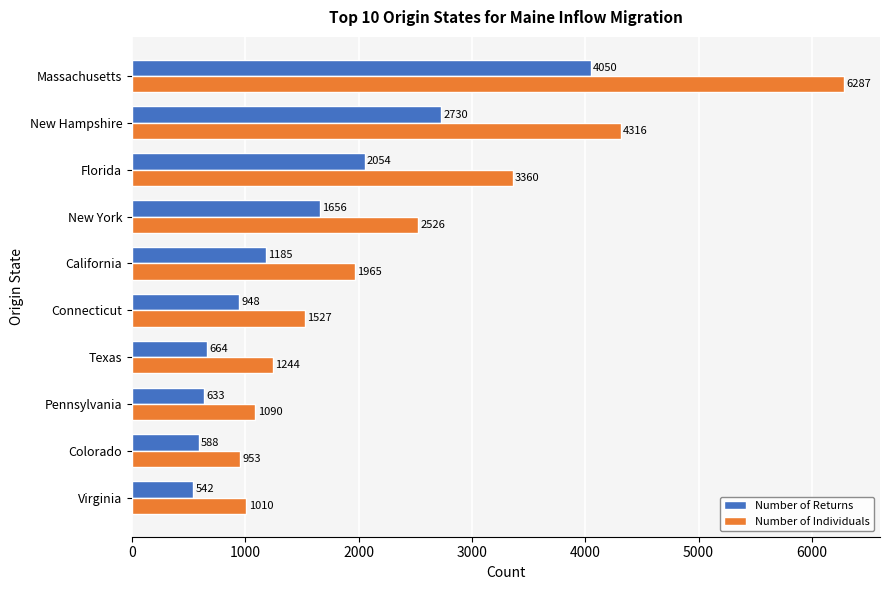

What is the difference between the maximum and minimum values in the Number of Returns series?

3508